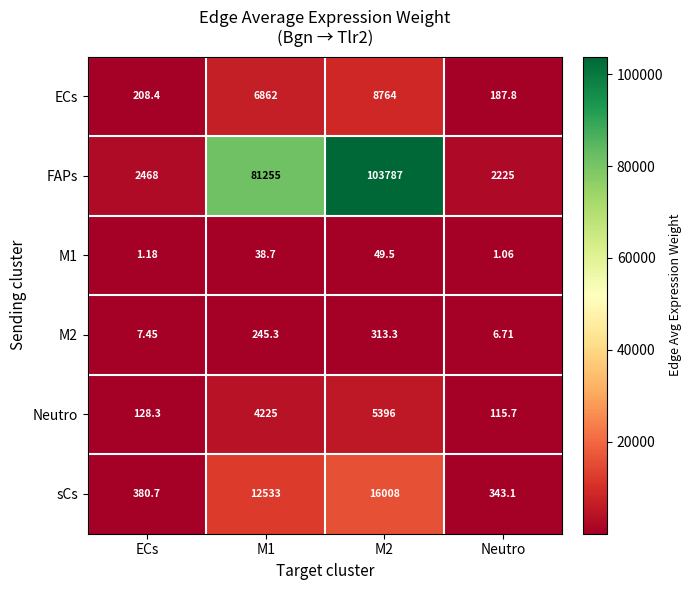

Is the value of FAPs at Neutro greater than the value of ECs at M1?

No